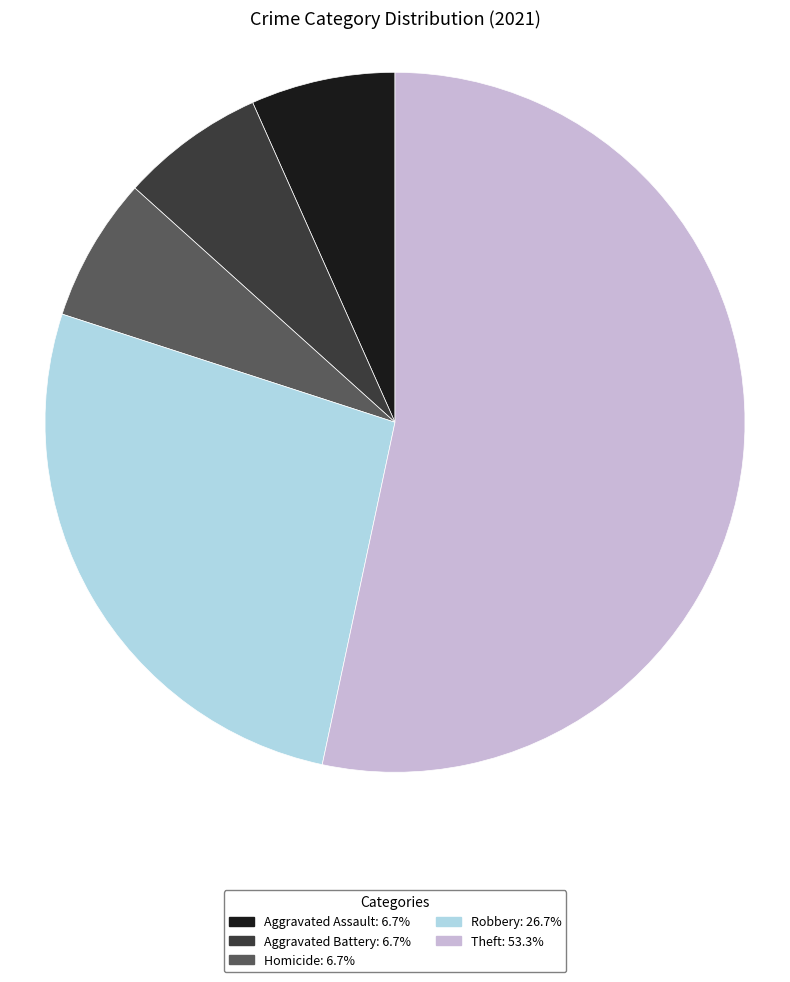

Which category has the biggest portion of the pie?

Theft